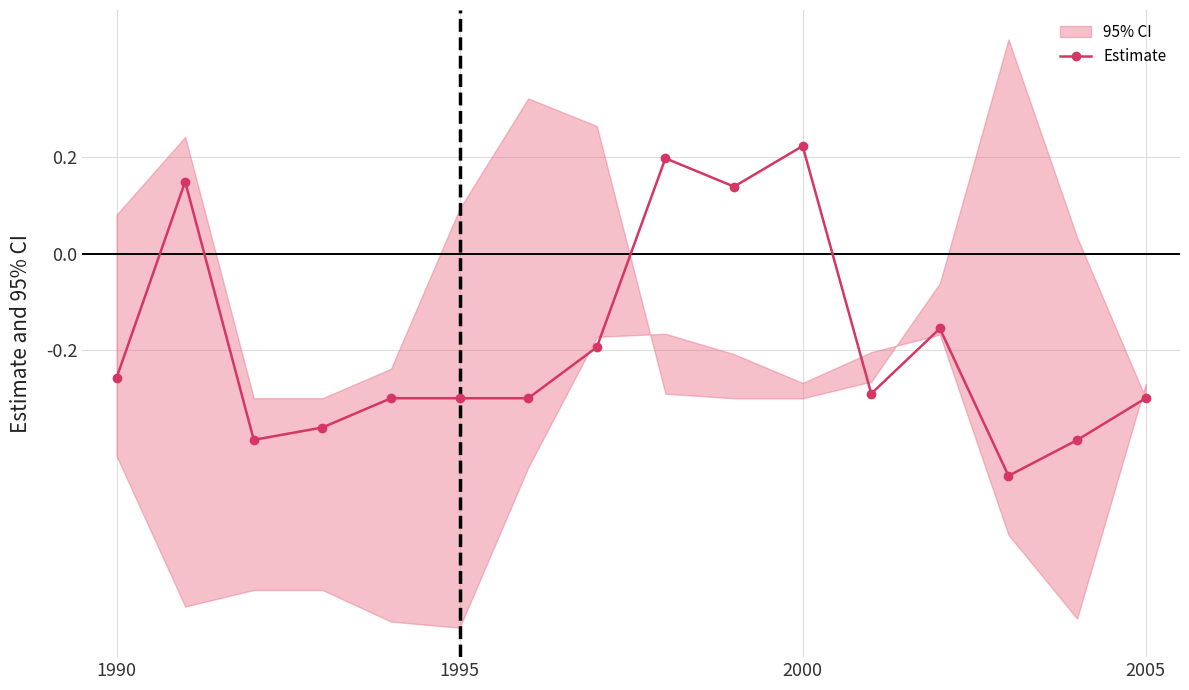

What is the average value?

-0.2